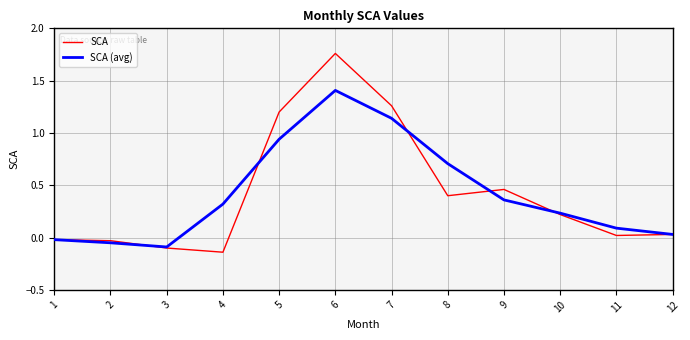

Is the value of SCA (avg) at 5 greater than the value of SCA at 3?

Yes